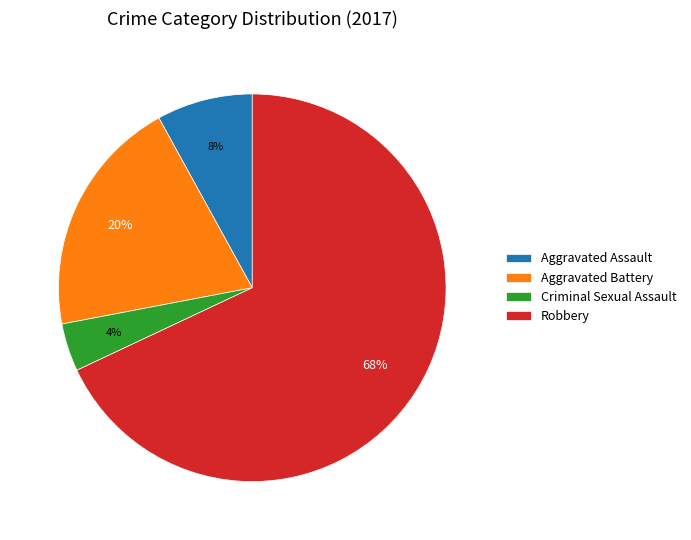

How many segments does this pie chart have?

4